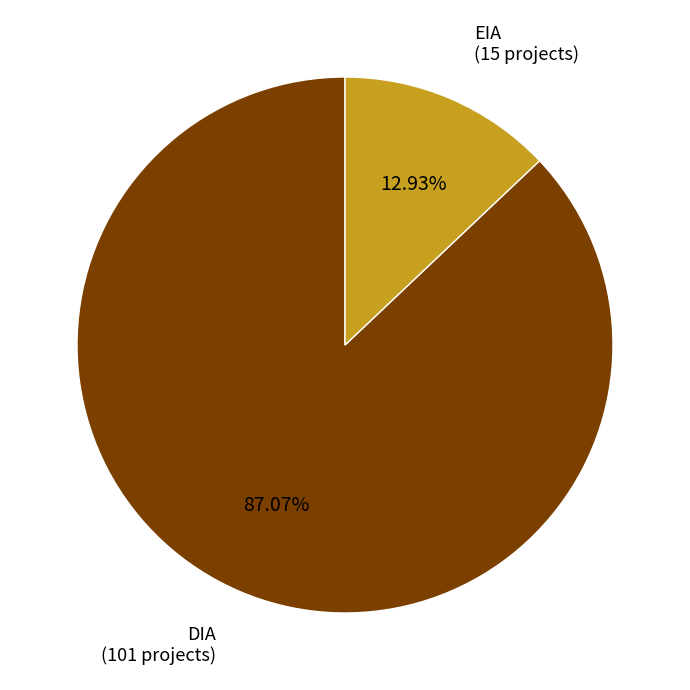

Count the number of slices in the pie.

2